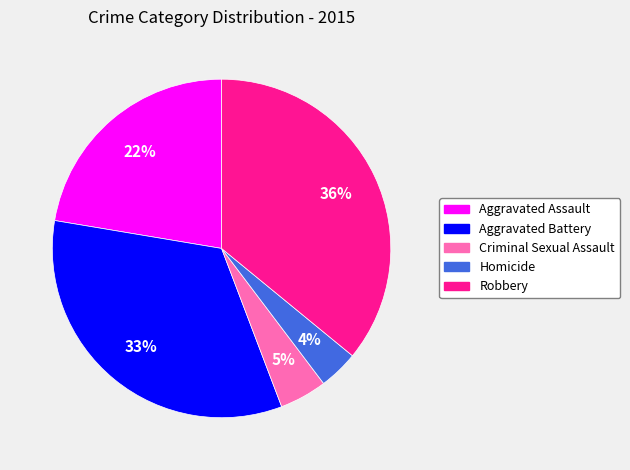

Is there any slice that represents more than half of the pie?

No